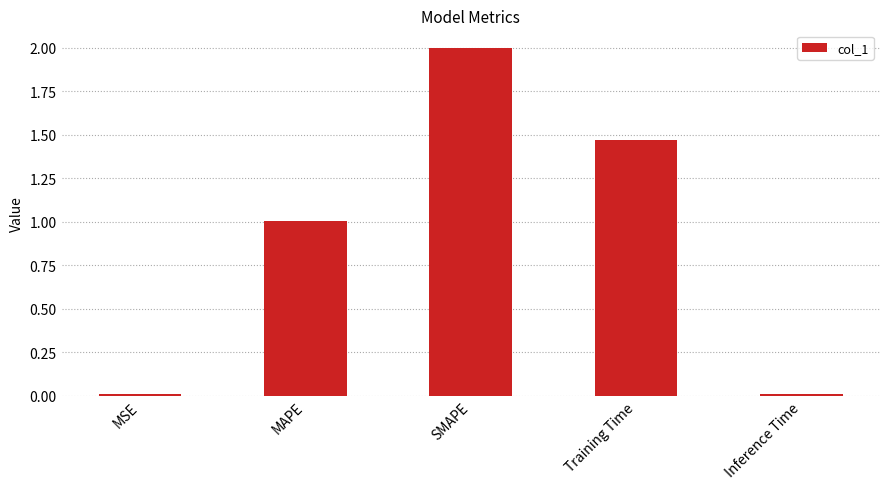

What is the difference between the maximum and second lowest values?

2.0